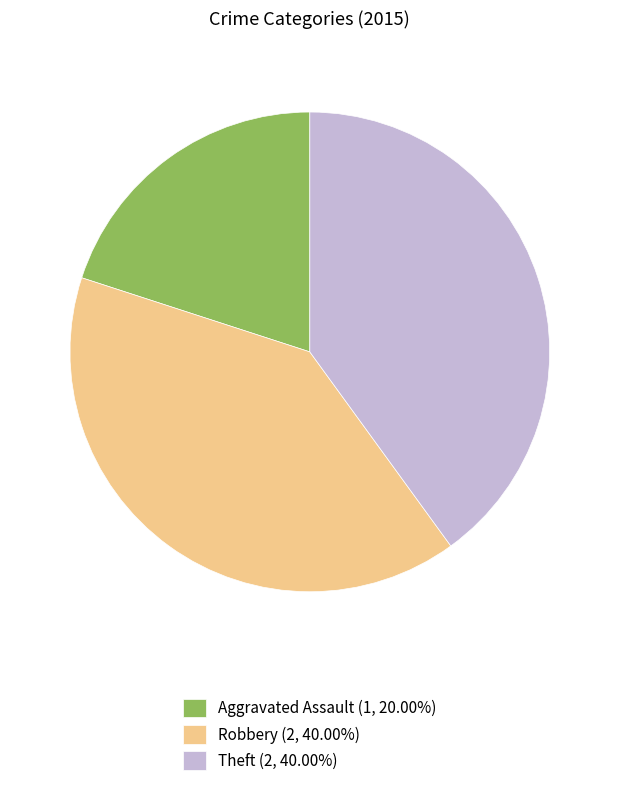

What is the ratio of the value at Aggravated Assault (1, 20.00%) to the value at Robbery (2, 40.00%)?

0.5